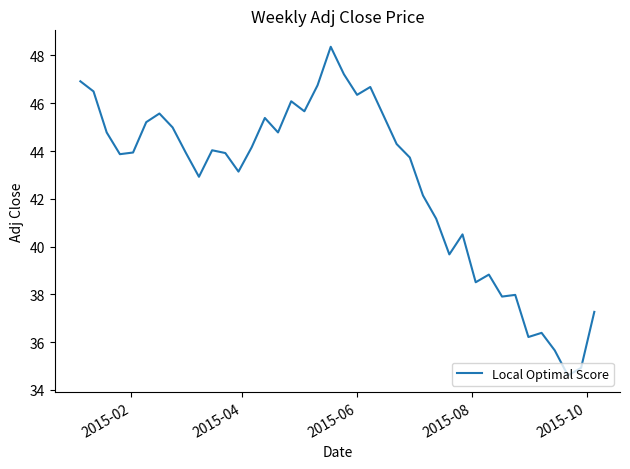

What is the difference between the maximum and minimum values?

13.8